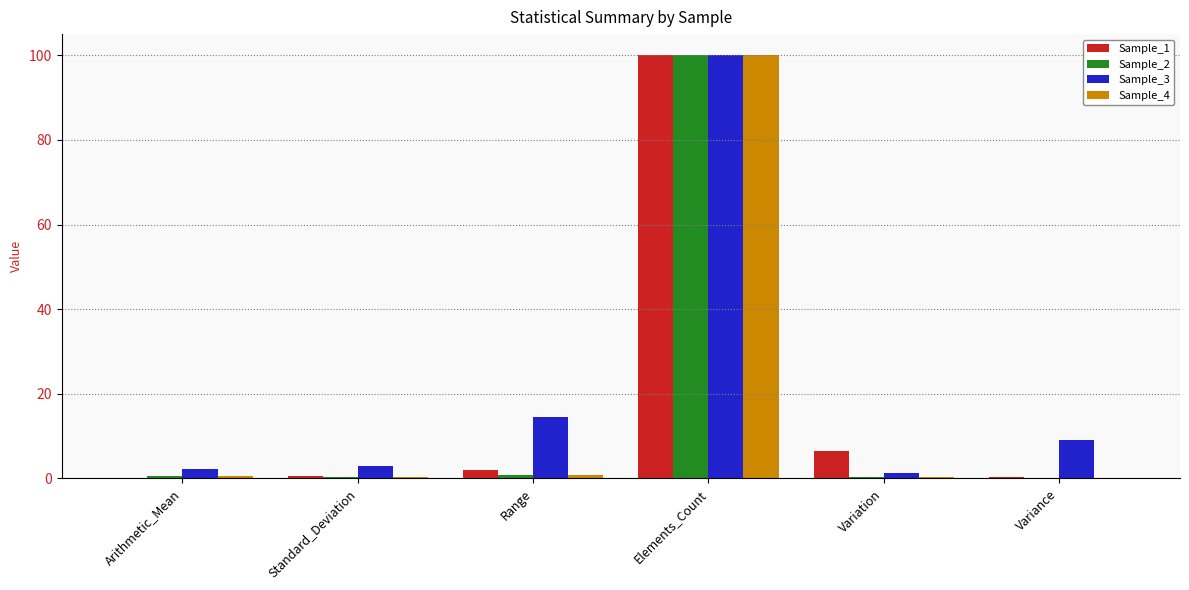

At which category is the sum across all series the highest?

Elements_Count